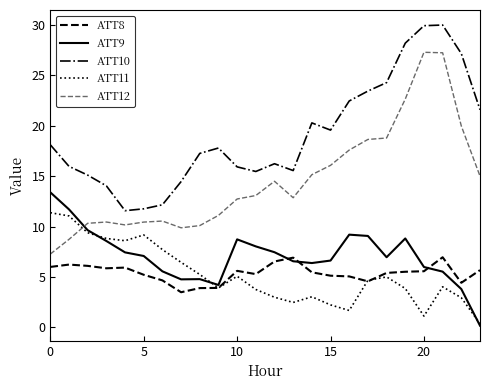

Is this an area chart (filled region under the line)?

No